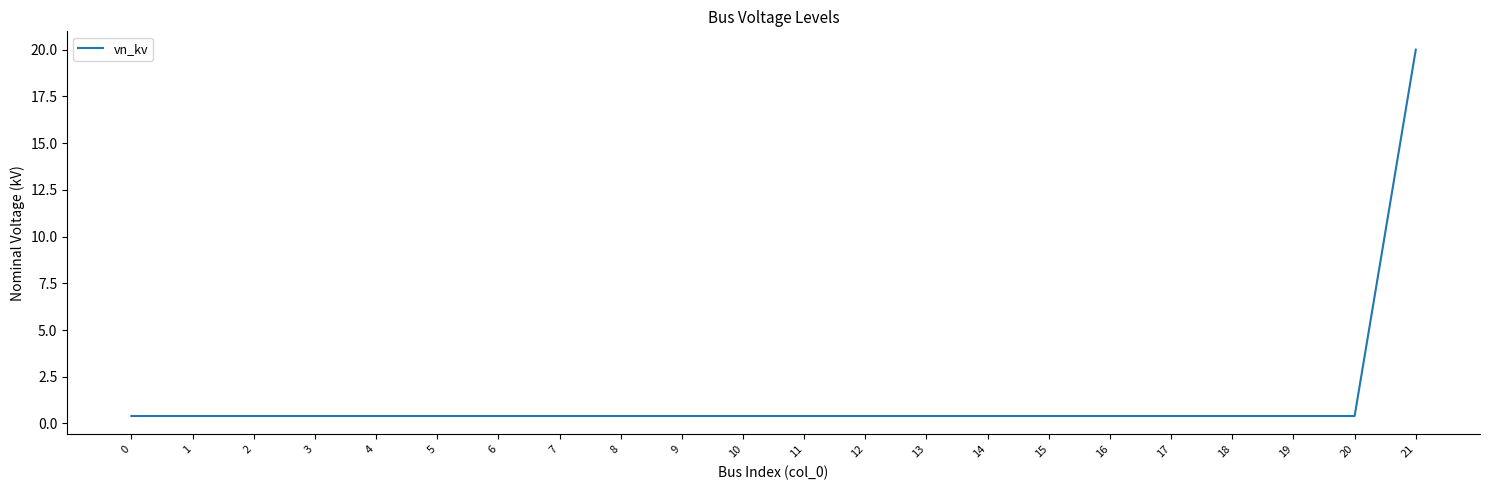

True or false: the data shows 0.4 at 8.

True